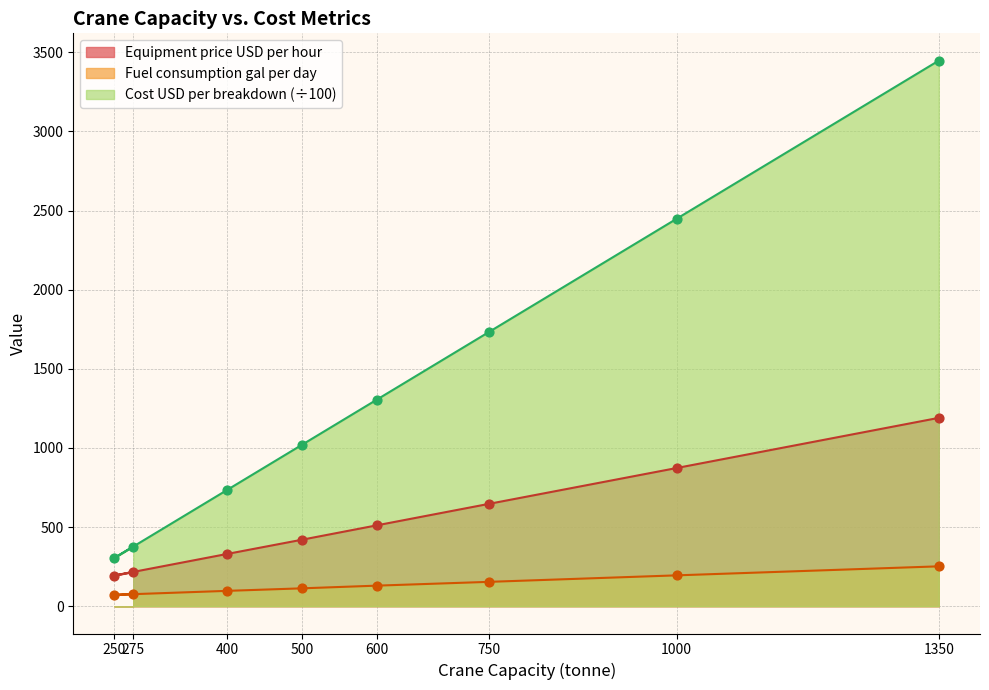

At which category is the sum across all series the highest?

1350